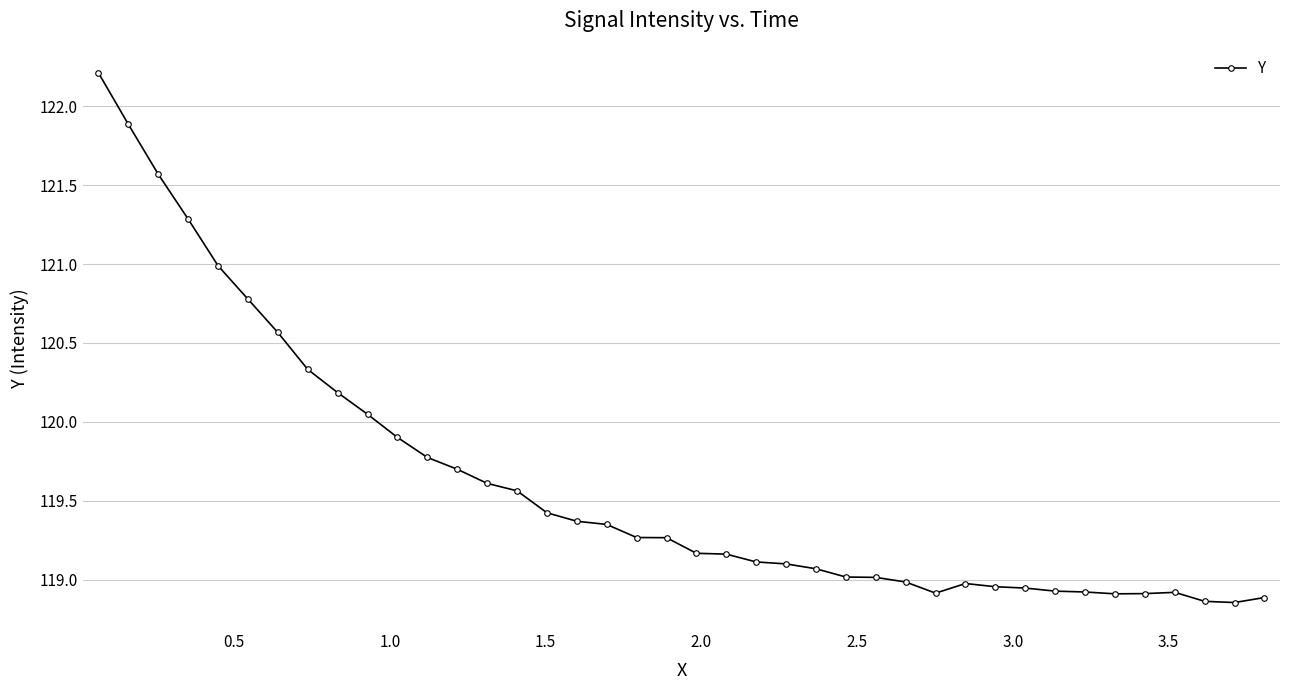

What is the greatest value displayed?

122.2